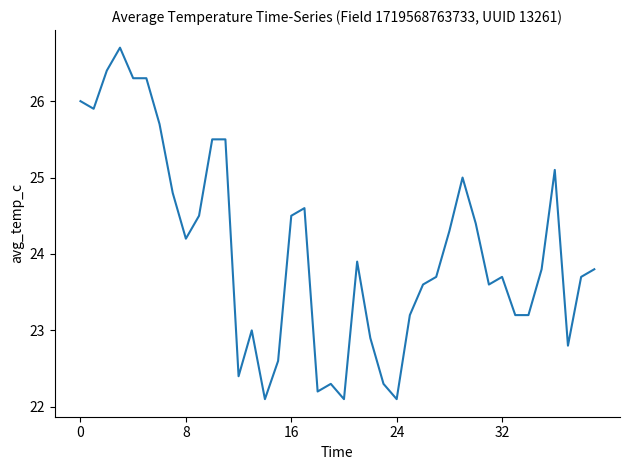

What is the maximum value shown in the chart?

26.7